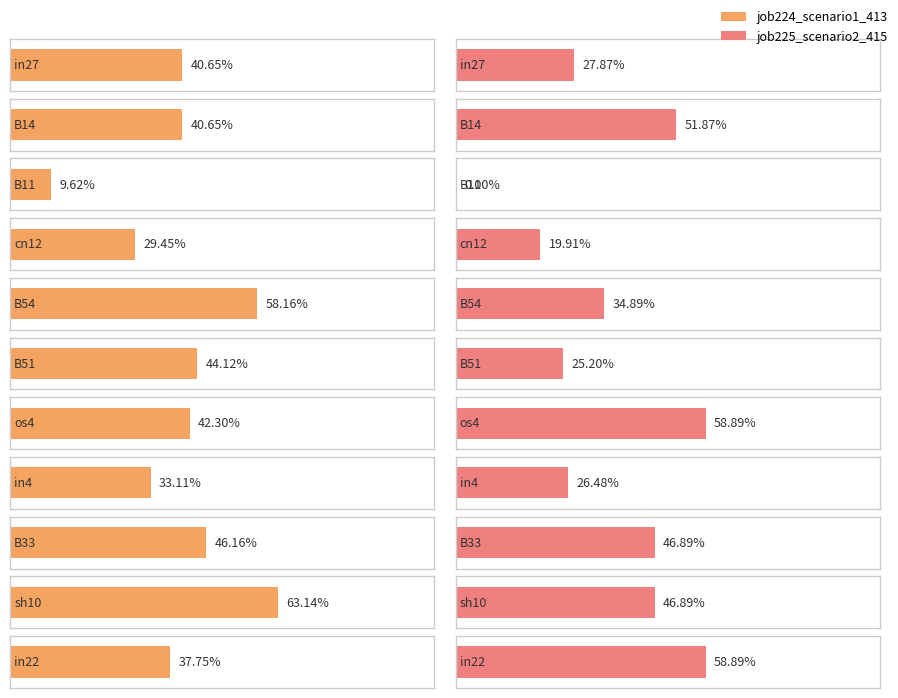

Is the value of job224_scenario1_413 at B33 greater than the value of job225_scenario2_415 at sh10?

No